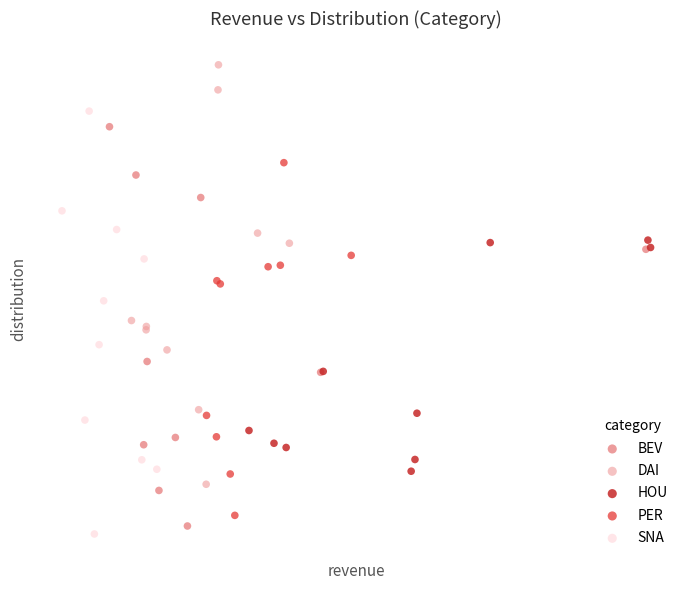

What are all the series names shown in the legend?

BEV, DAI, HOU, PER, SNA